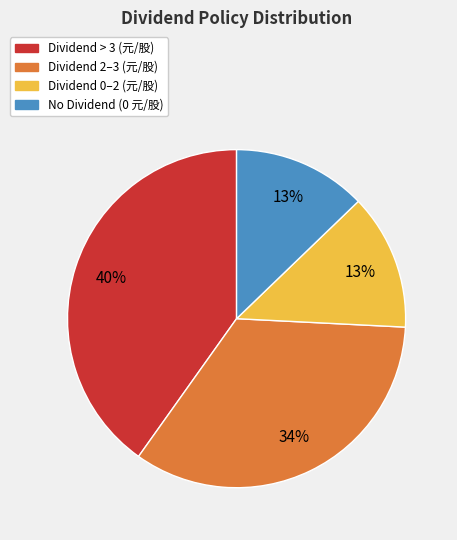

What is the largest slice in the pie chart?

Dividend > 3 (元/股)